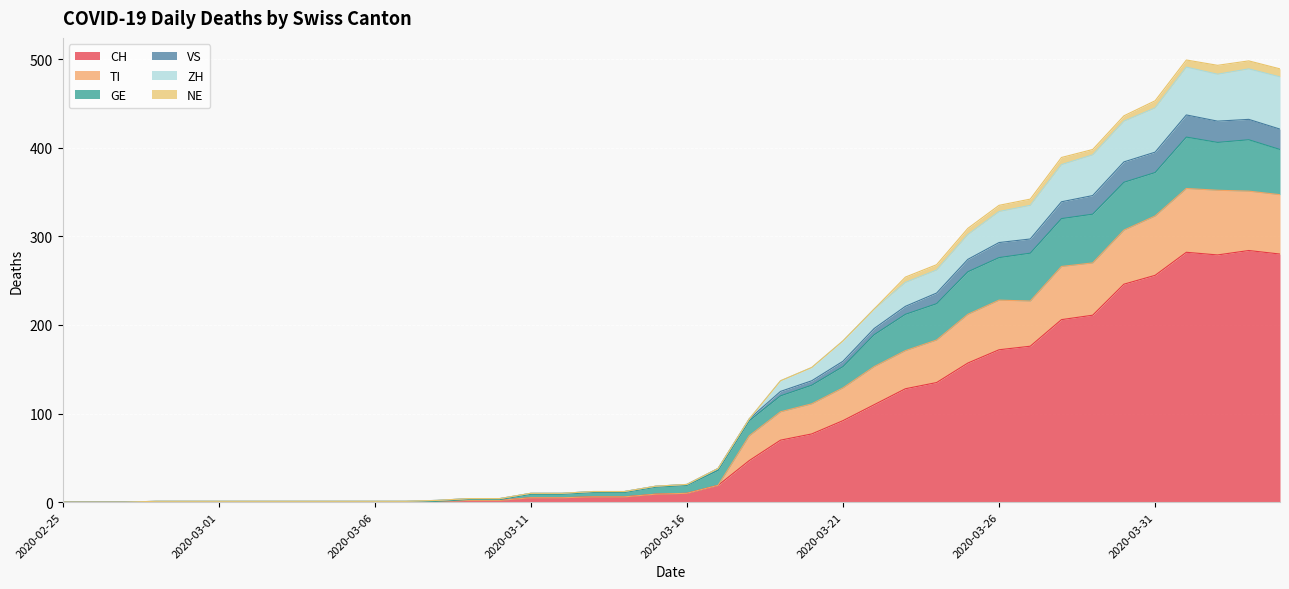

True or false: VS and ZH cross at least once.

False